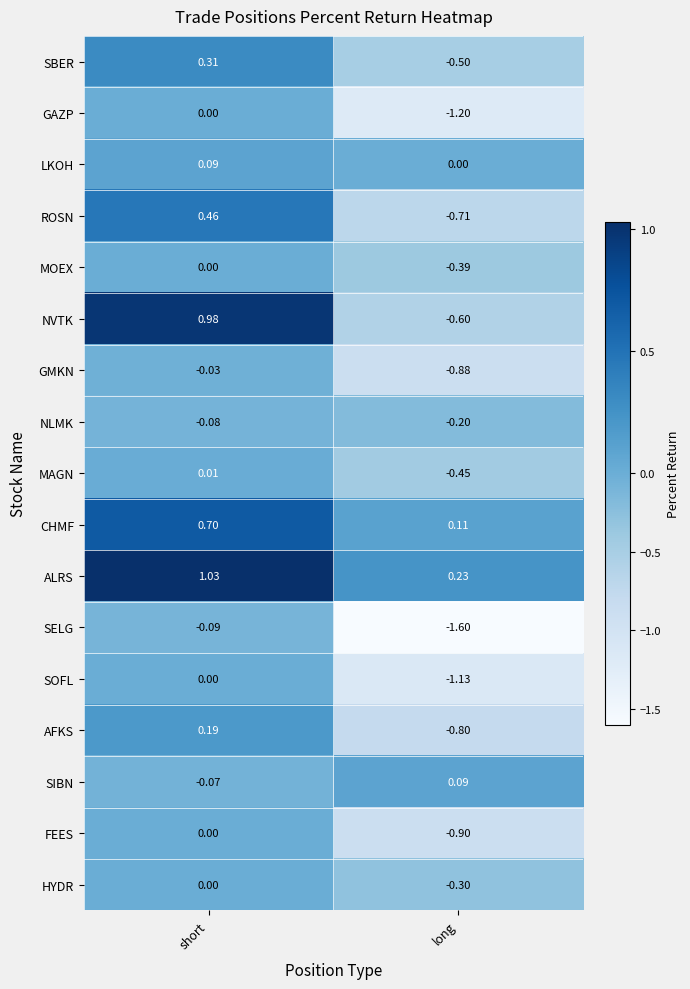

At long, list the series in order from smallest to largest.

SELG, GAZP, SOFL, FEES, GMKN, AFKS, ROSN, NVTK, SBER, MAGN, MOEX, HYDR, NLMK, LKOH, SIBN, CHMF, ALRS